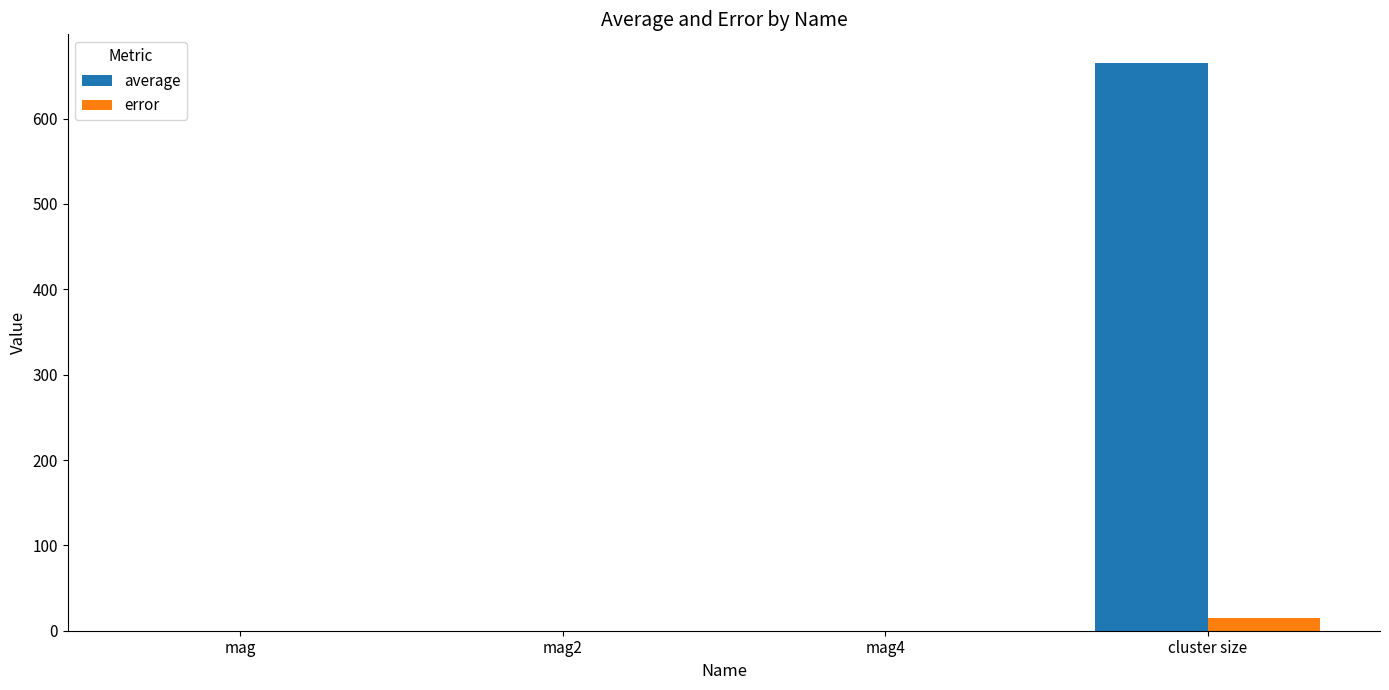

What is the sum of the average values at mag4 and cluster size?

665.4